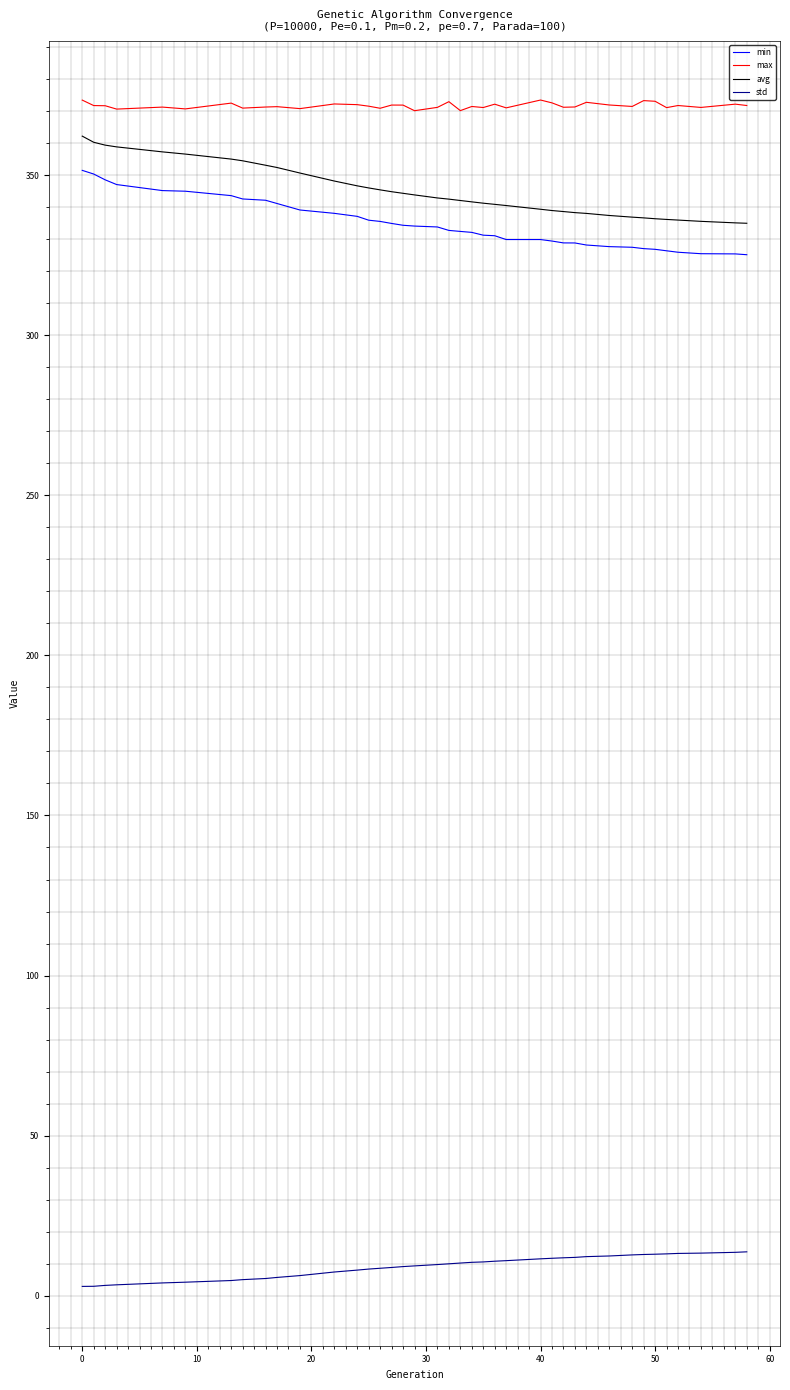

What is the difference between the maximum and minimum values in the avg series?

27.2